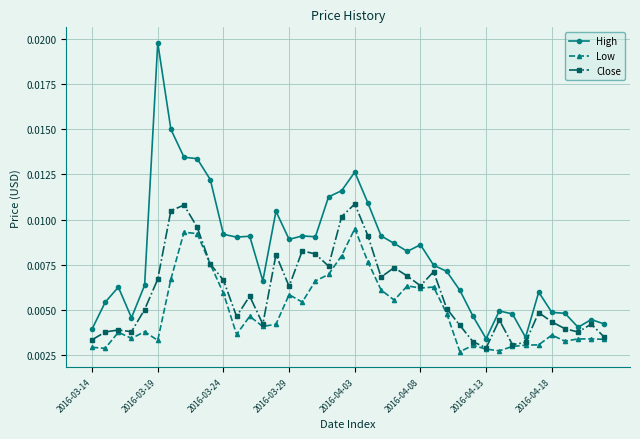

Which series has the largest range (max minus min)?

High